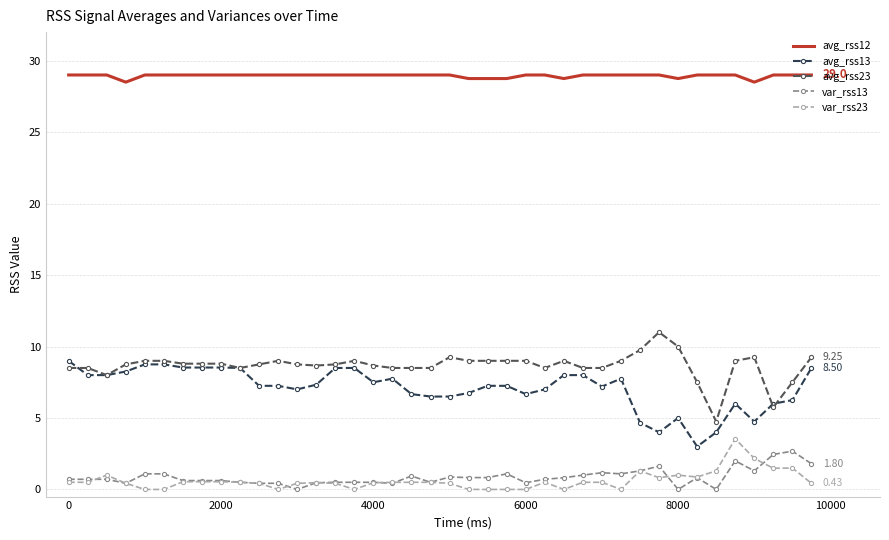

True or false: avg_rss23 and avg_rss12 cross at least once.

False